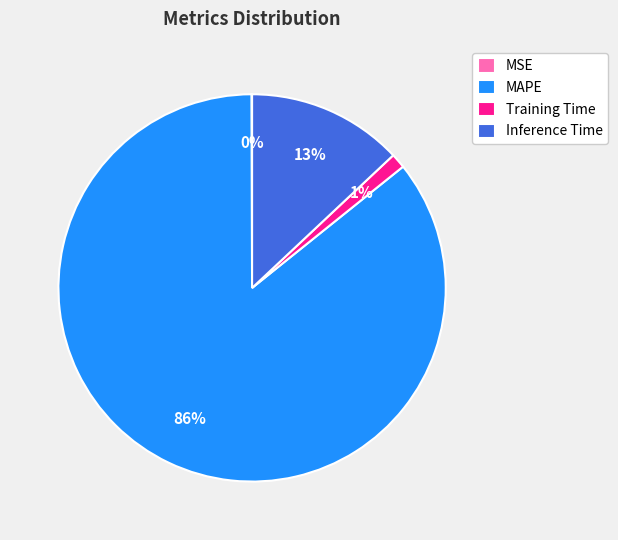

Is there any slice that represents more than half of the pie?

Yes